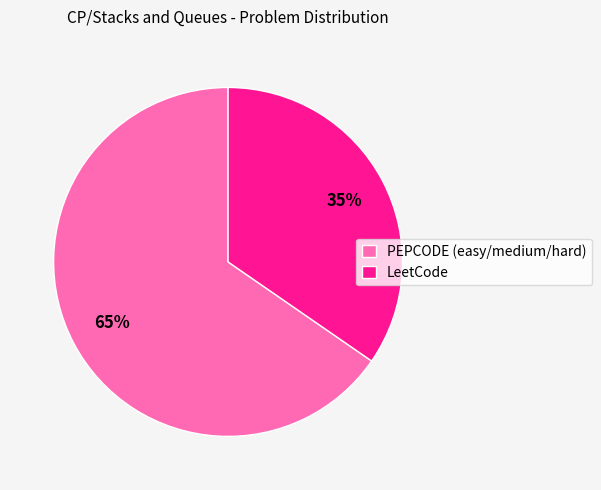

Combined, do LeetCode and PEPCODE (easy/medium/hard) account for over 50%?

Yes